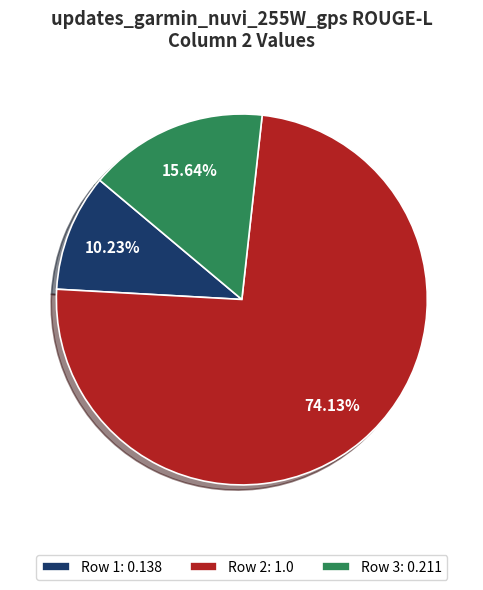

Rank the categories by value from lowest to highest.

Row 1: 0.138, Row 3: 0.211, Row 2: 1.0